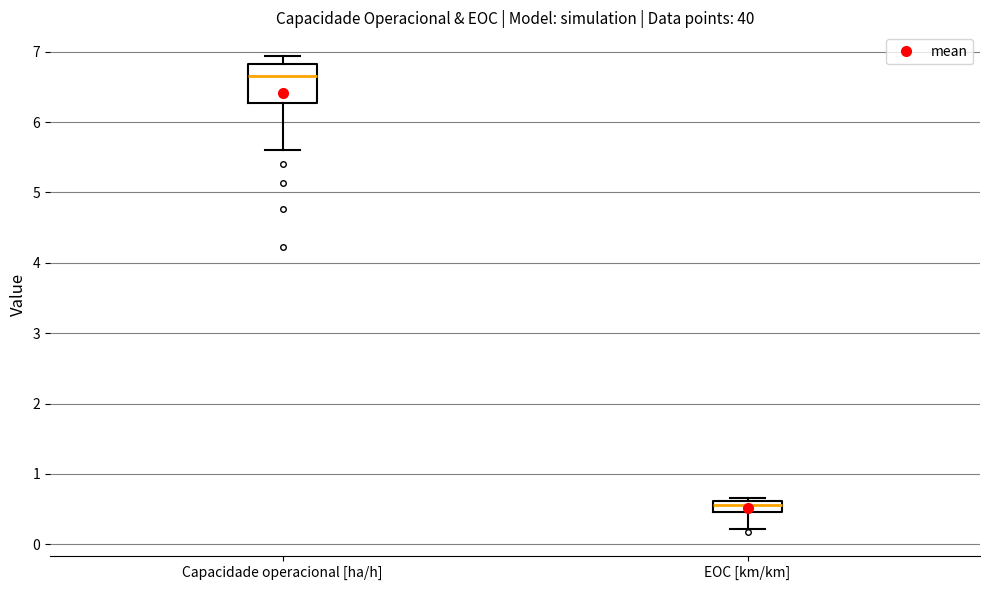

Which box's median line is the lowest?

EOC [km/km]